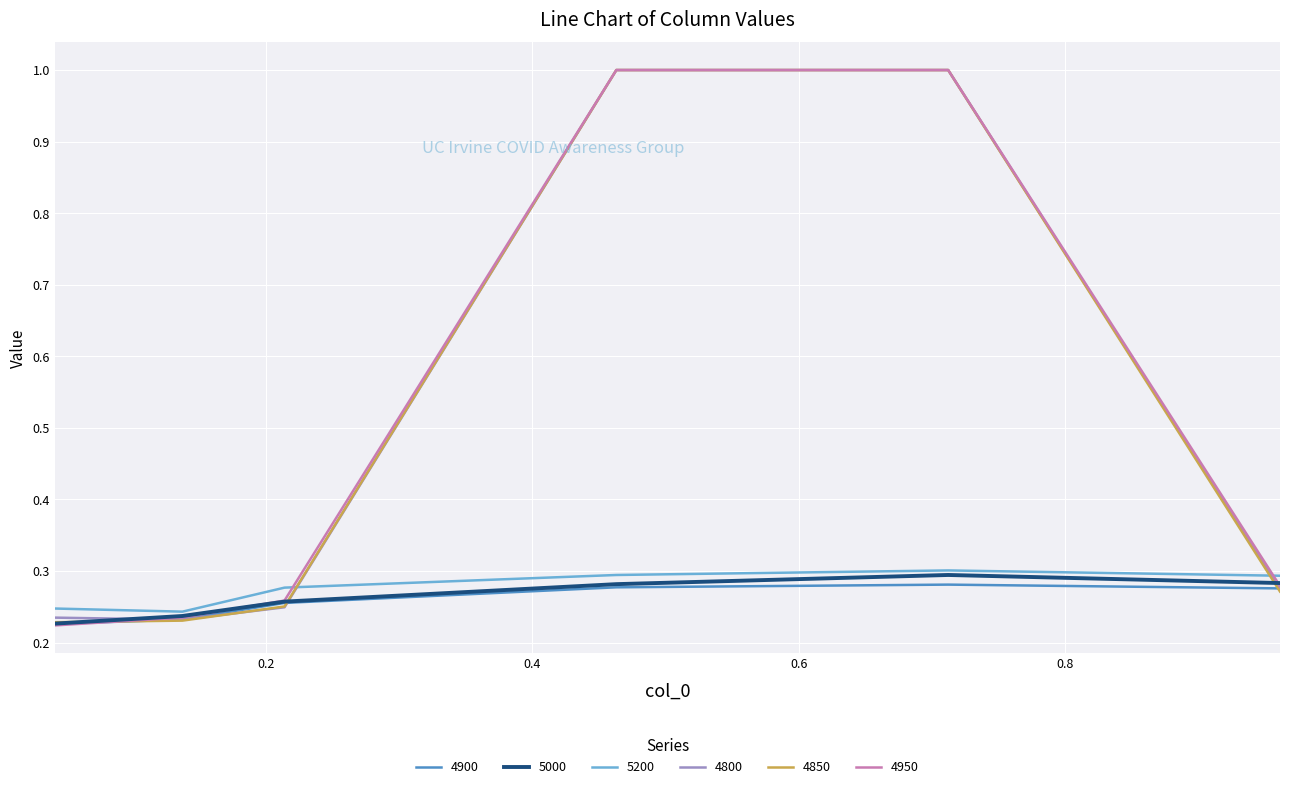

Is this an area chart (filled region under the line)?

No